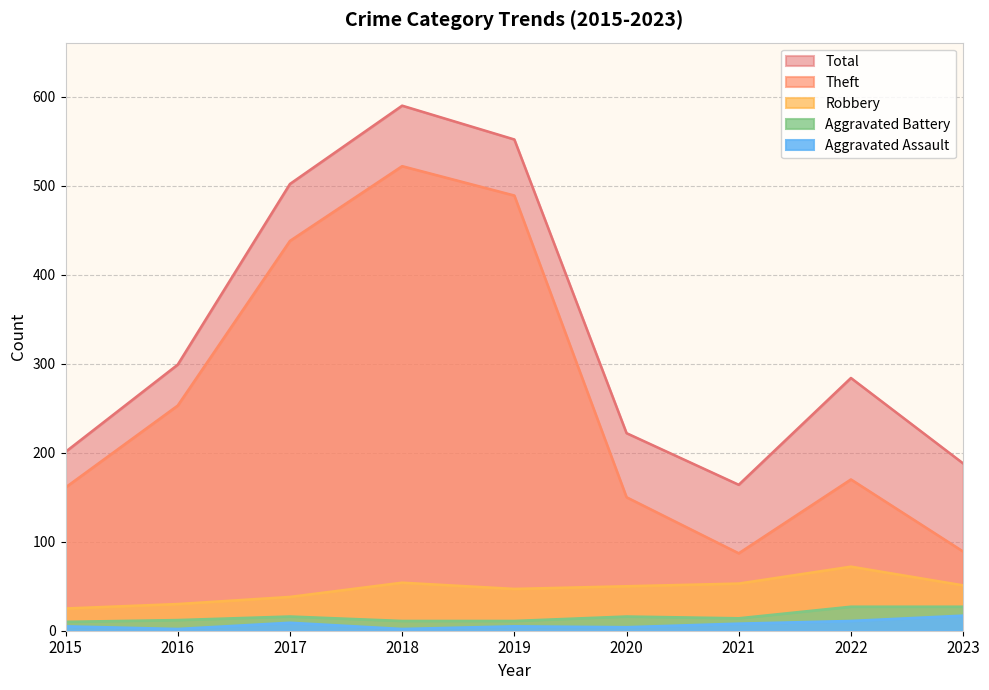

At which category does Aggravated Assault reach its first local peak?

2017